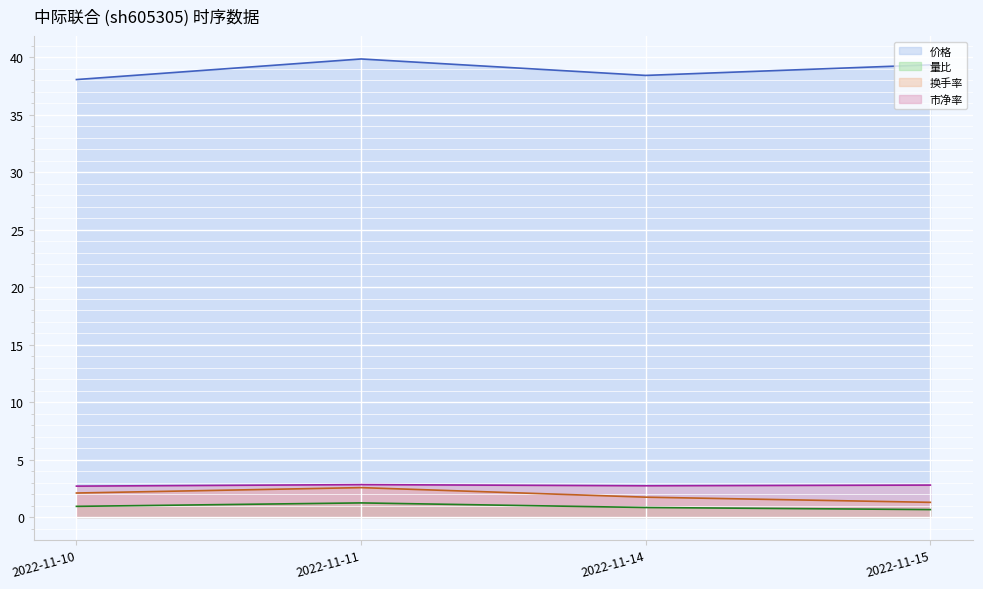

What is the spread (max minus min) of values at 2022-11-14?

37.6